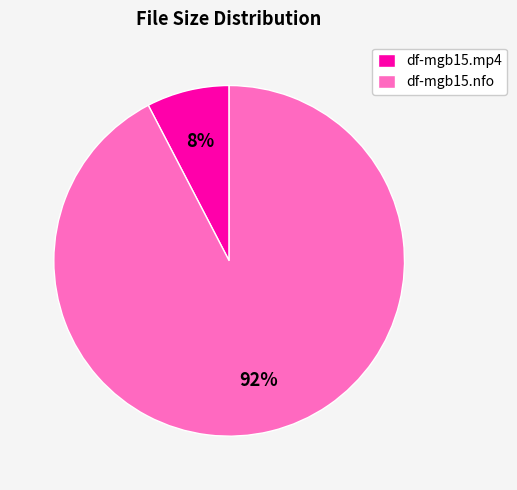

How many slices are in this pie chart?

2